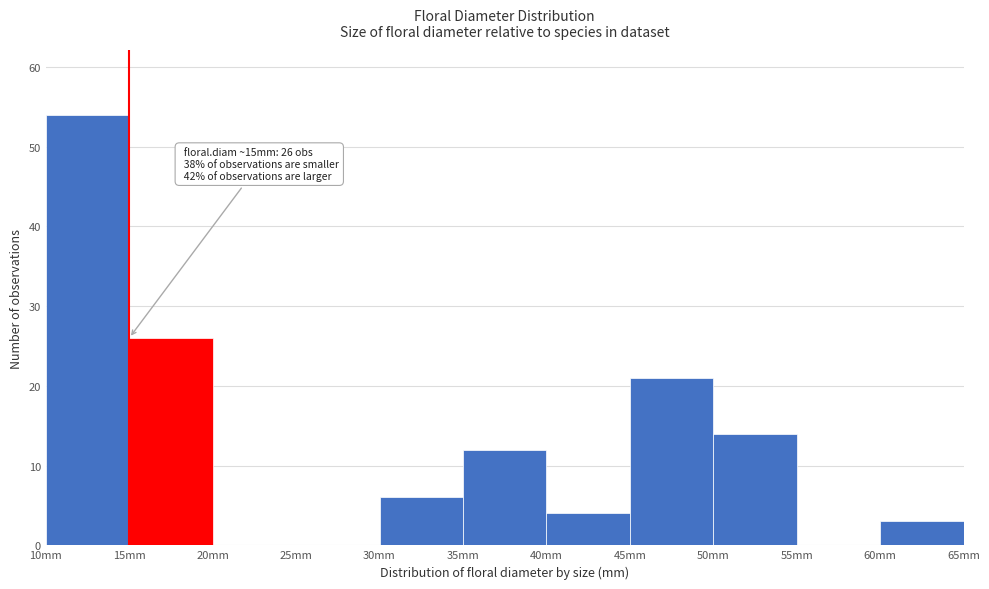

Which range on the x-axis has the tallest bar?

10 to 15